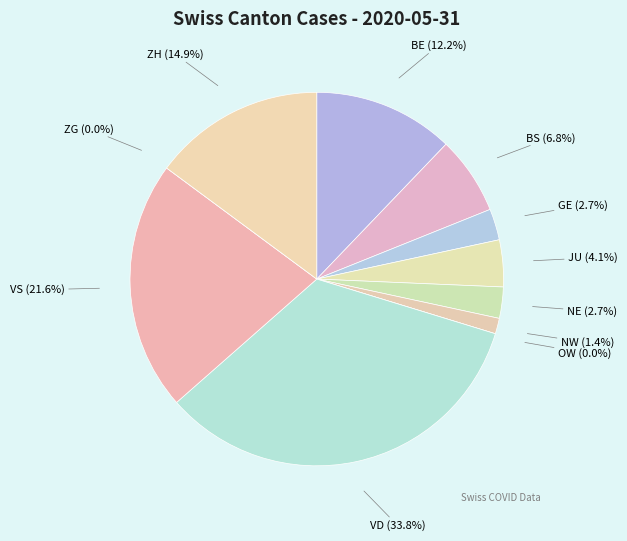

What is the largest slice in the pie chart?

VD